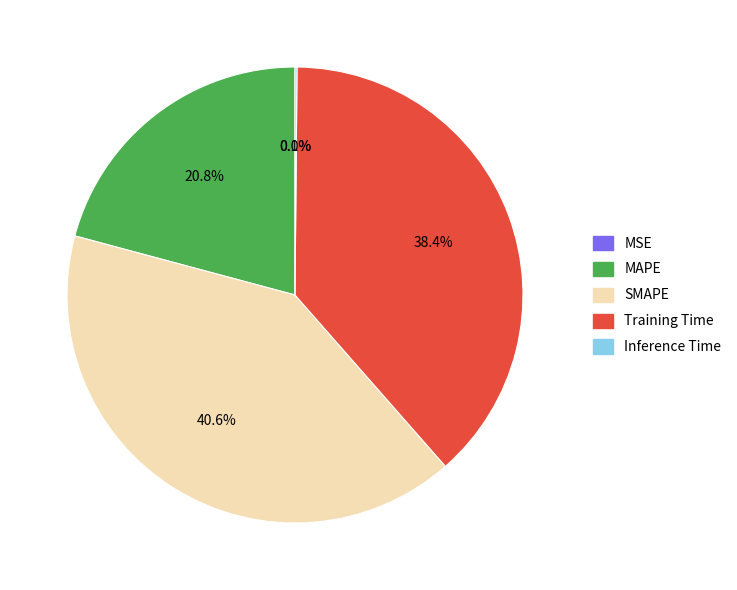

What portion of the pie excludes Training Time?

61.6%